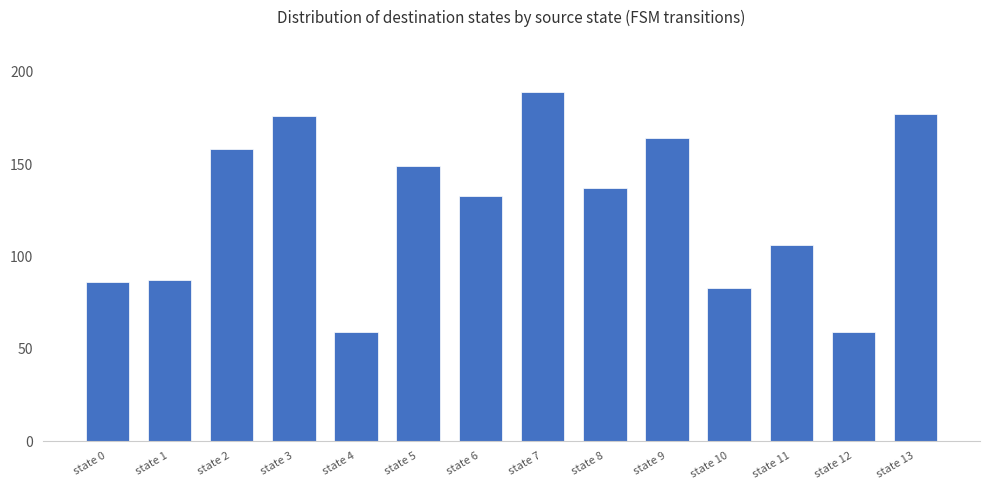

The value at state 5 is 149. True or false?

True